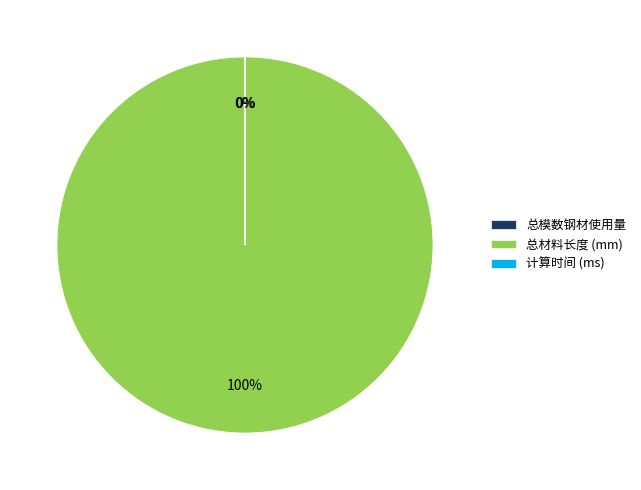

Does any single category account for the majority?

Yes